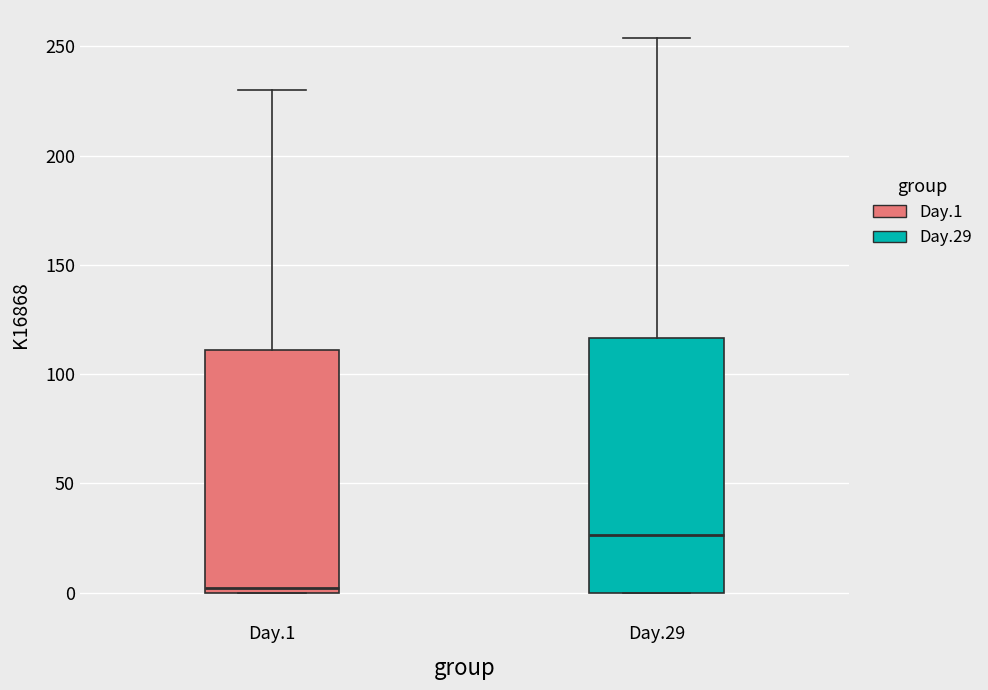

Reading left to right, read every box against the y-axis: the position of its median line, the range the box covers, and the ends of its whiskers. The values are not printed on the chart, so give them approximately, as read against the axis.

Day.1: median 0 (just above the box's lower edge), box 0 to 110, whiskers 0 to 230
Day.29: median 25, box 0 to 115, whiskers 0 to 255